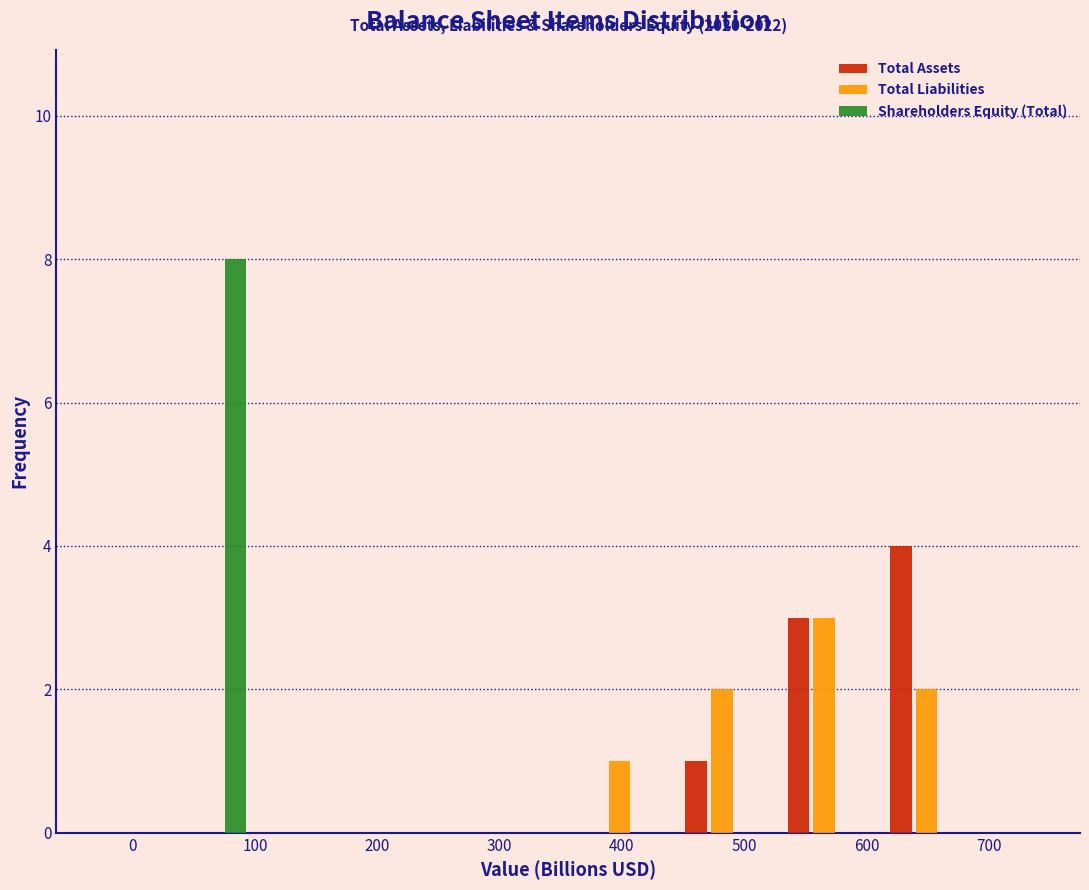

In the Total Assets series, which range on the x-axis has the tallest bar?

610 to 690